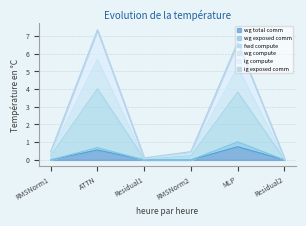

How many interior local peaks does the fwd compute series have?

2